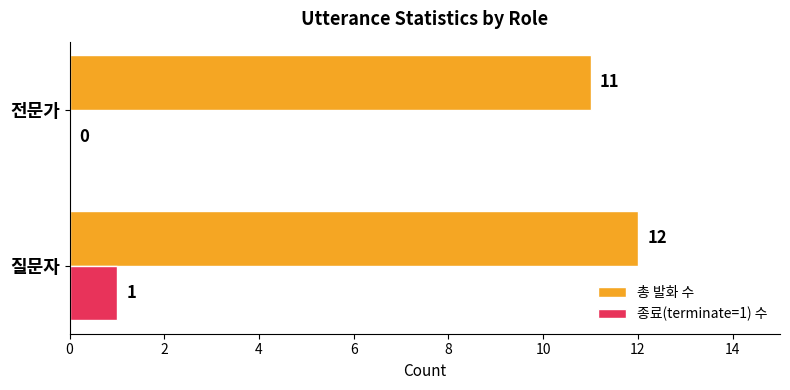

Which category has the highest value in the 총 발화 수 series?

질문자